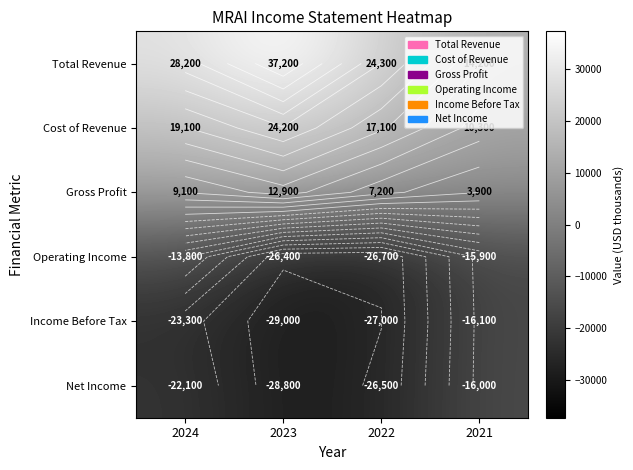

What is the sum of all Operating Income values?

-82800